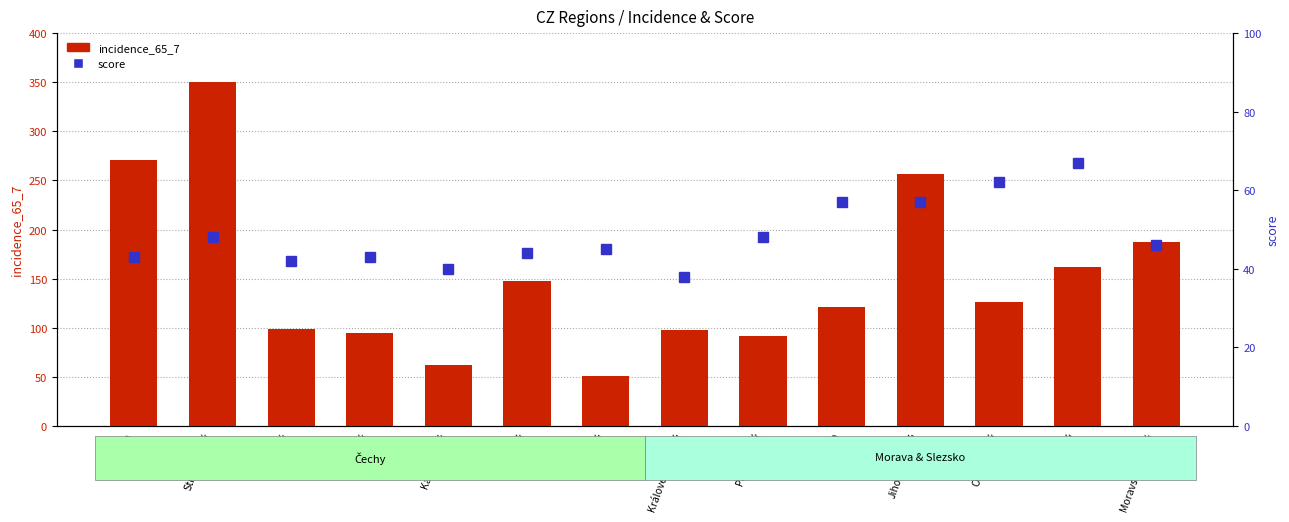

What is the label of the 8th bar from the right?

Liberecký